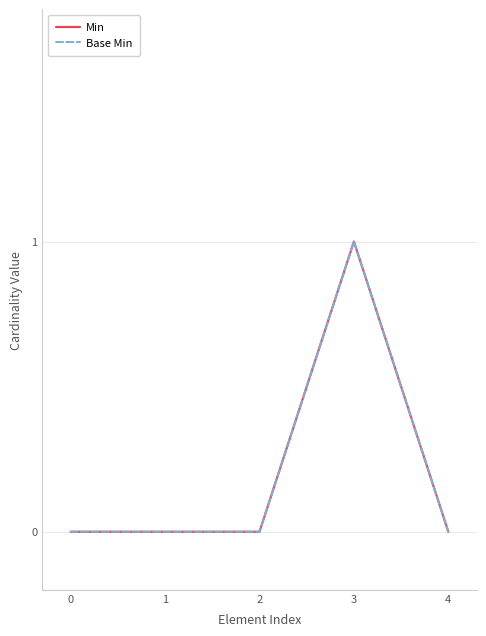

Which series has the largest range (max minus min)?

Min